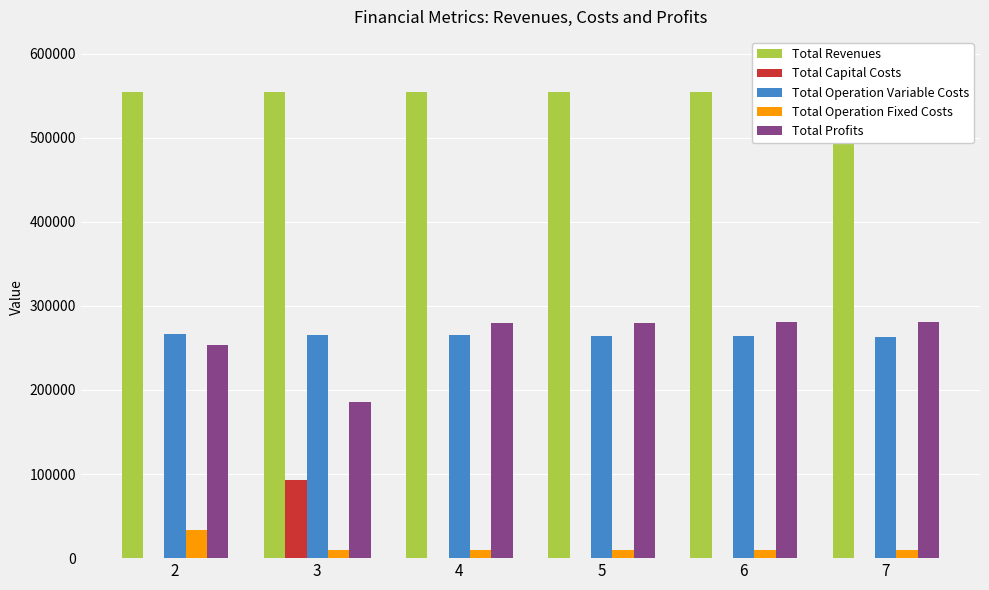

How many groups of bars are there?

6